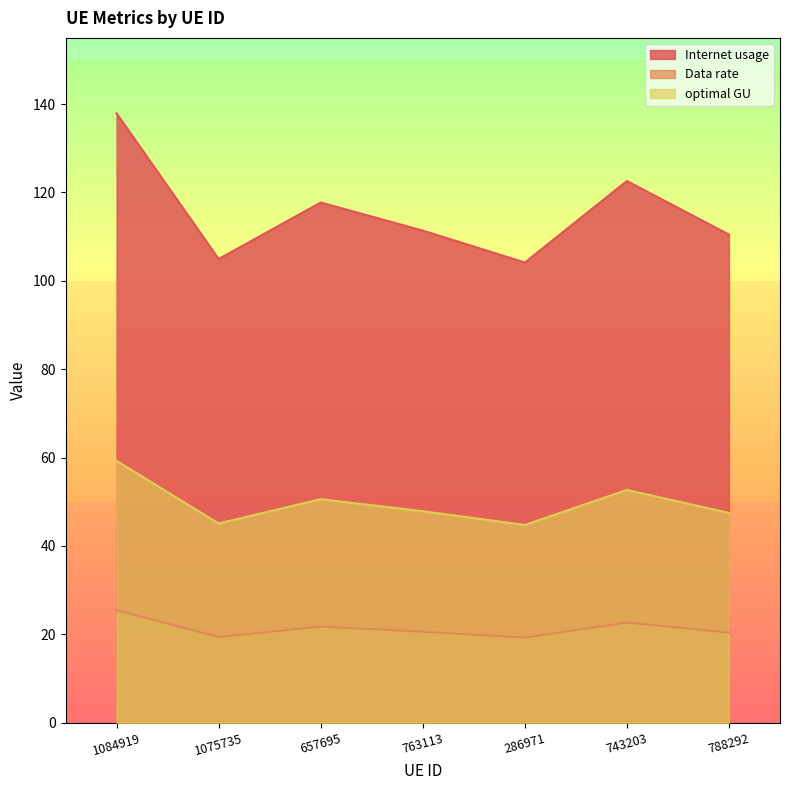

At which category does optimal GU reach its first local valley?

1075735